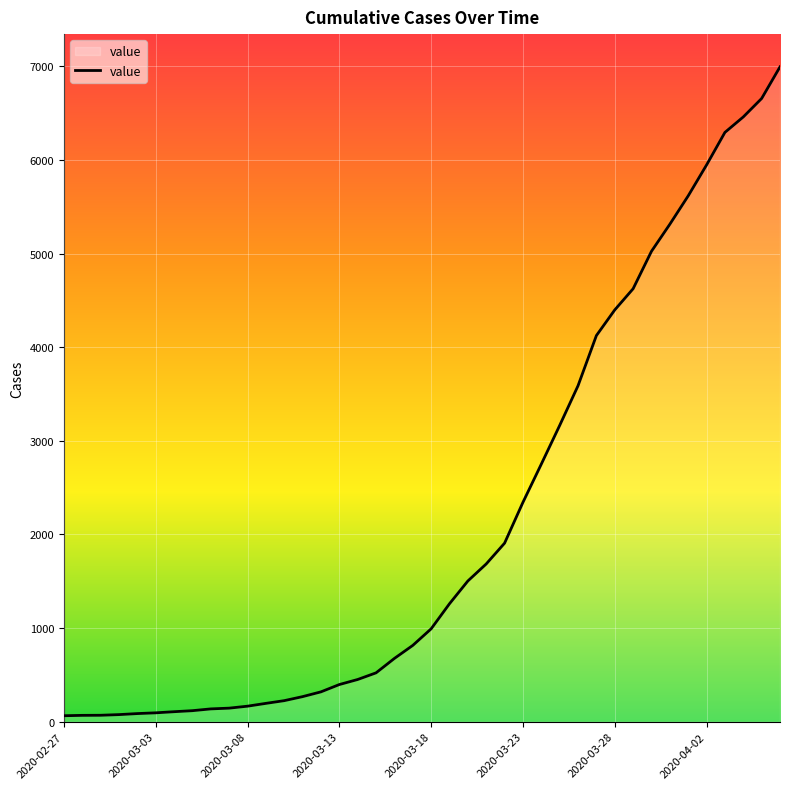

What is the difference between the maximum and minimum values?

6930